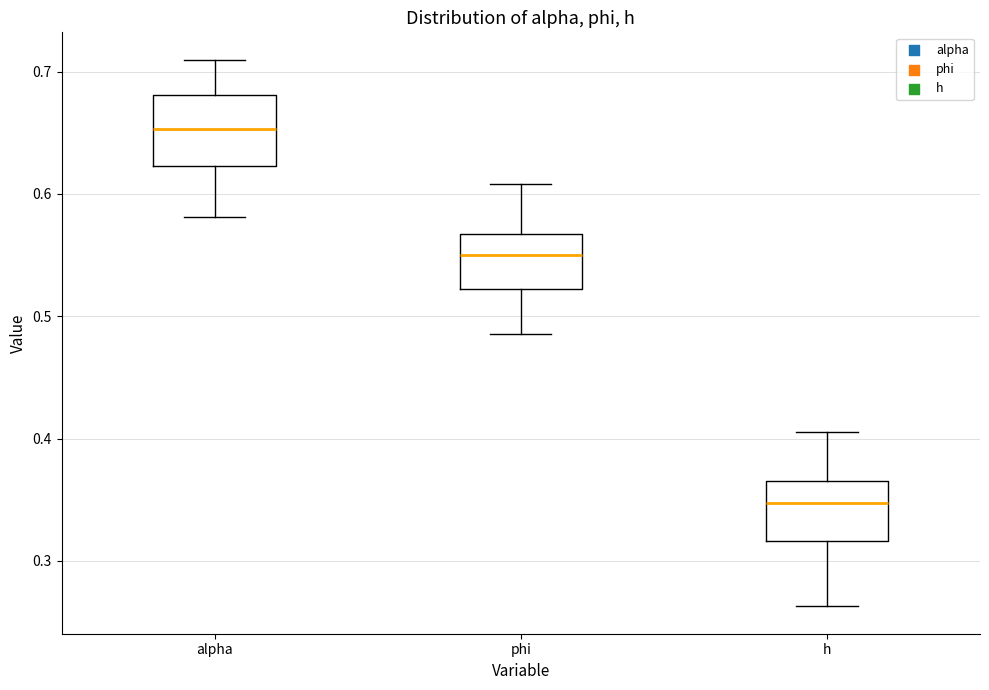

Where does the upper whisker of the box for alpha end on the y-axis? The values are not printed on the chart, so give them approximately, as read against the axis.

0.71